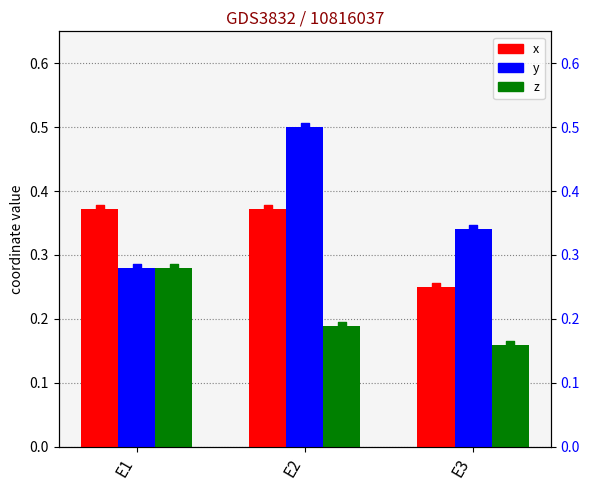

Which series has the largest Y range (max minus min)?

y